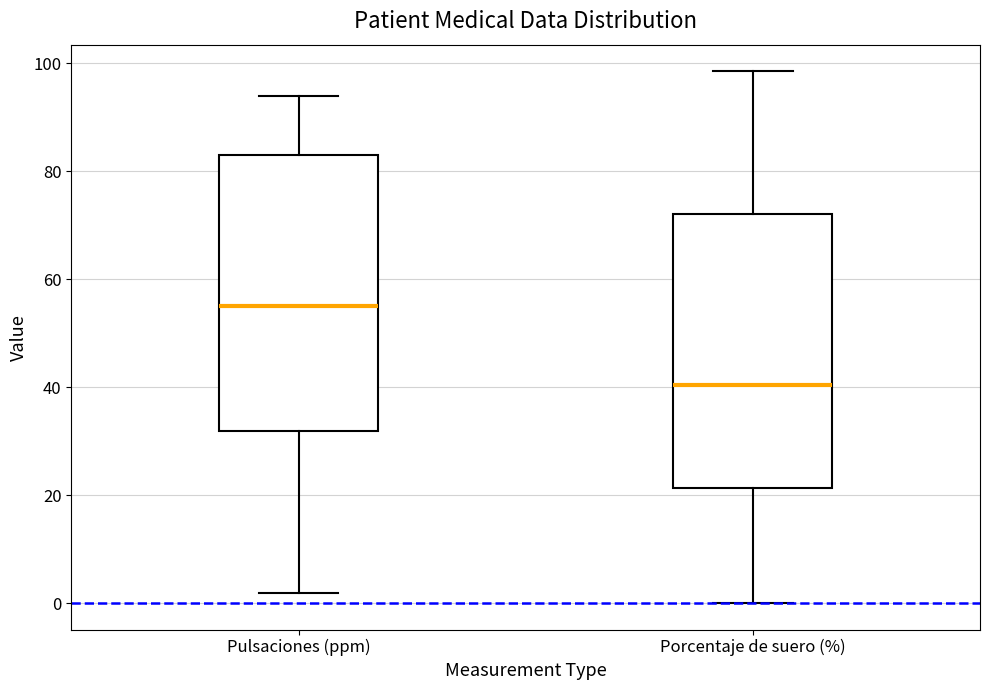

Where is the upper edge of the box for Porcentaje de suero (%) on the y-axis? The values are not printed on the chart, so give them approximately, as read against the axis.

72